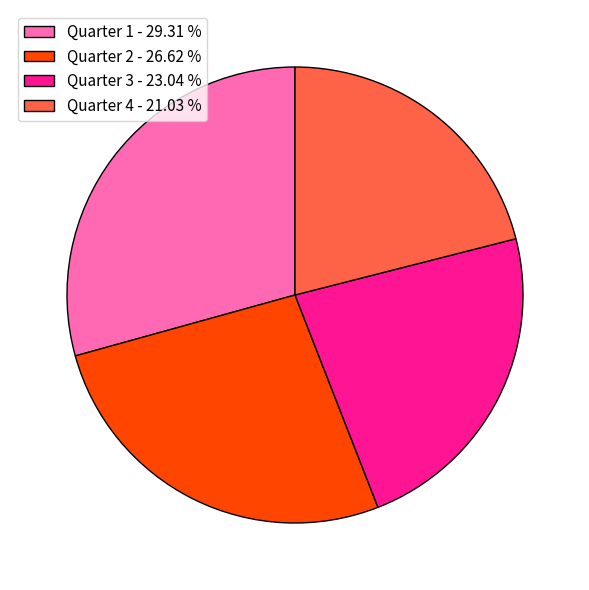

Which has a higher value, Quarter 2 - 26.62 % or Quarter 1 - 29.31 %?

Quarter 1 - 29.31 %